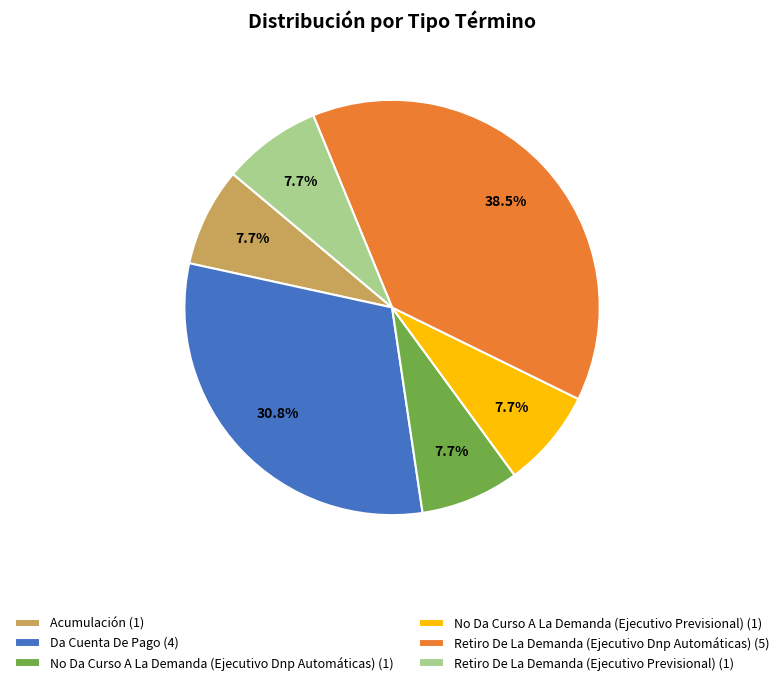

What percentage do Retiro De La Demanda (Ejecutivo Previsional) and Da Cuenta De Pago together represent?

38.5%